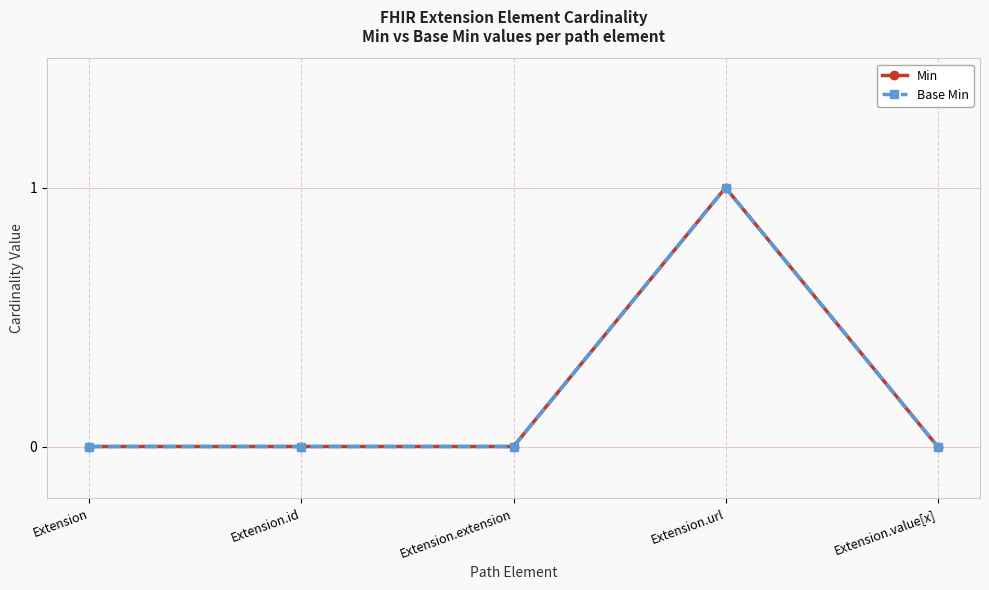

Reading left to right, what are all the values shown in this chart?

Min: Extension=0	Extension.id=0	Extension.extension=0	Extension.url=1	Extension.value[x]=0
Base Min: Extension=0	Extension.id=0	Extension.extension=0	Extension.url=1	Extension.value[x]=0